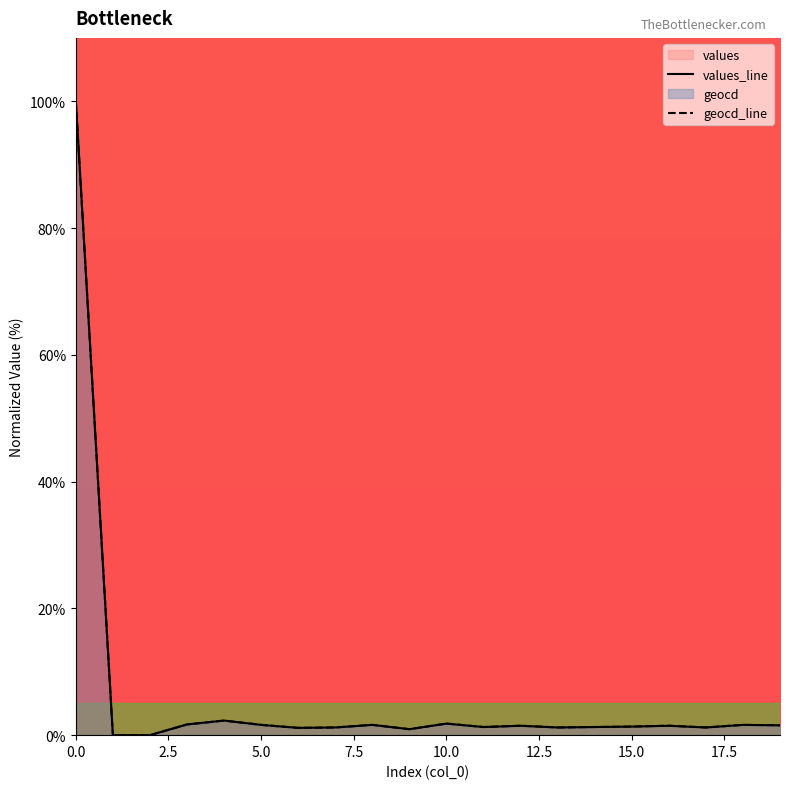

What is the average value of the geocd_line series?

6.2